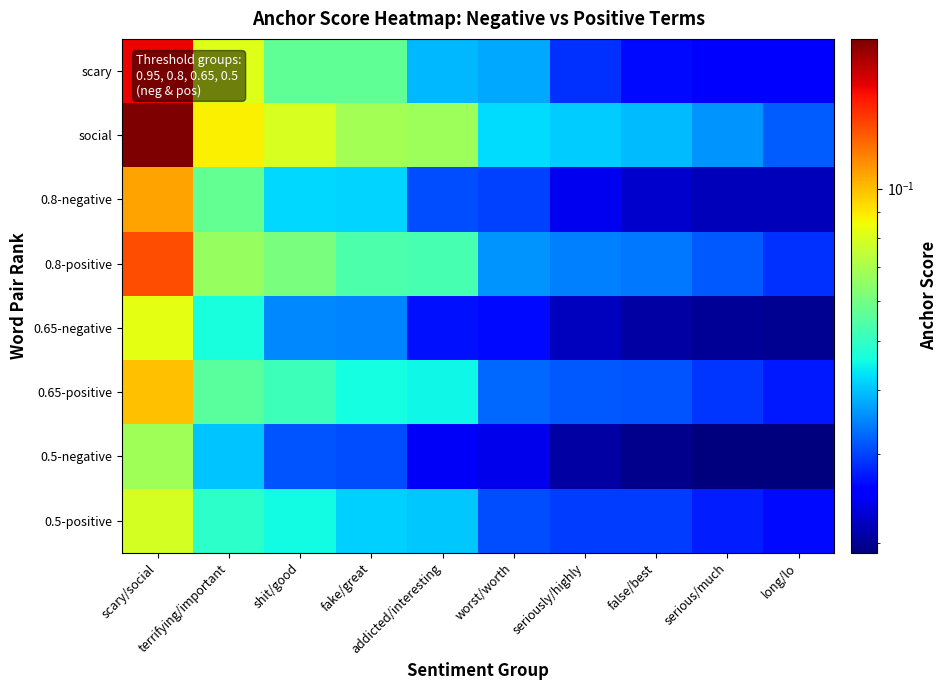

At which category is the sum across all series the highest?

scary/social